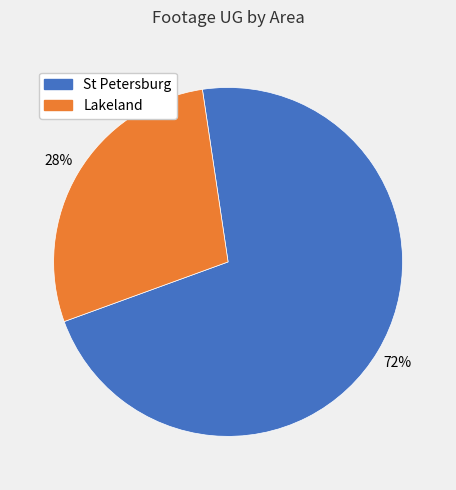

True or false: St Petersburg accounts for 86% of the total.

False